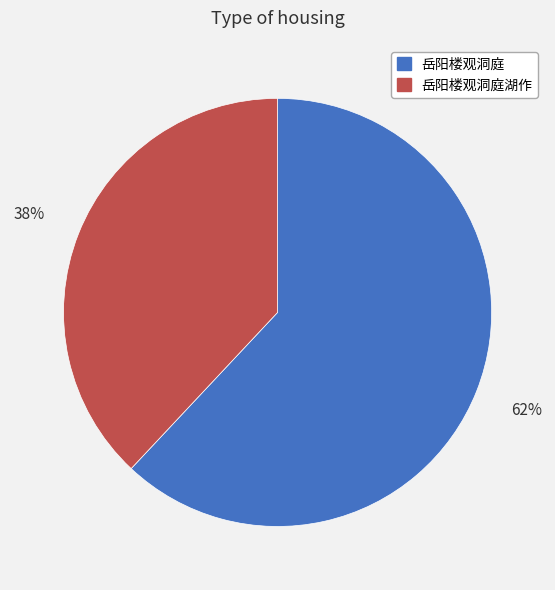

To the nearest percent, what is the difference between the largest and smallest slice percentages?

24%